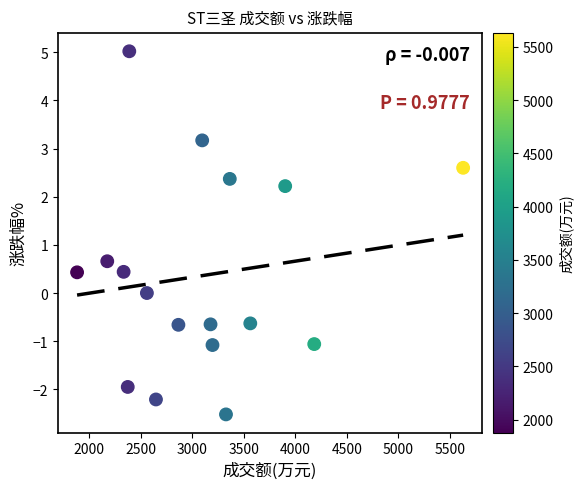

What is the range of Y values (max minus min)?

7.5